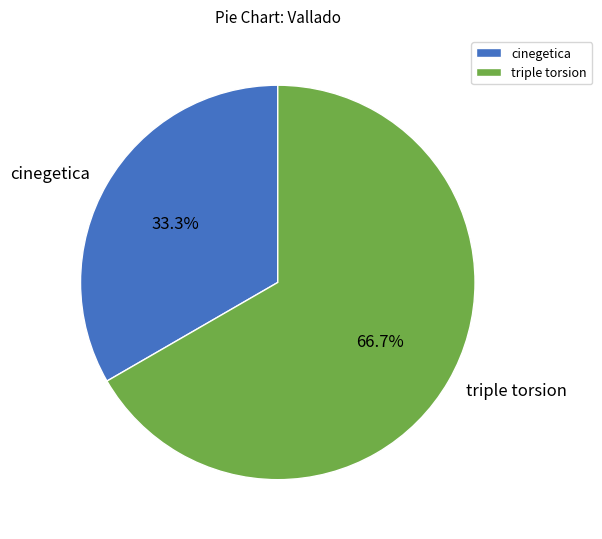

To the nearest percent, what is the combined percentage of triple torsion and cinegetica?

100%